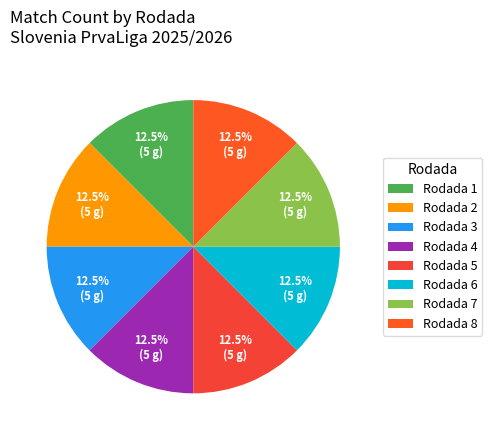

How many segments does this pie chart have?

8